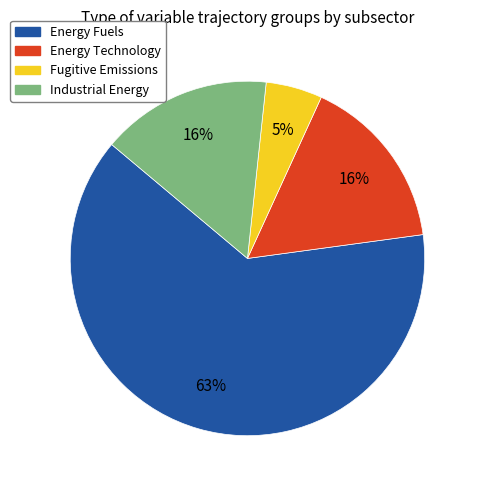

To the nearest percent, what is the difference between the largest and smallest slice percentages?

58%